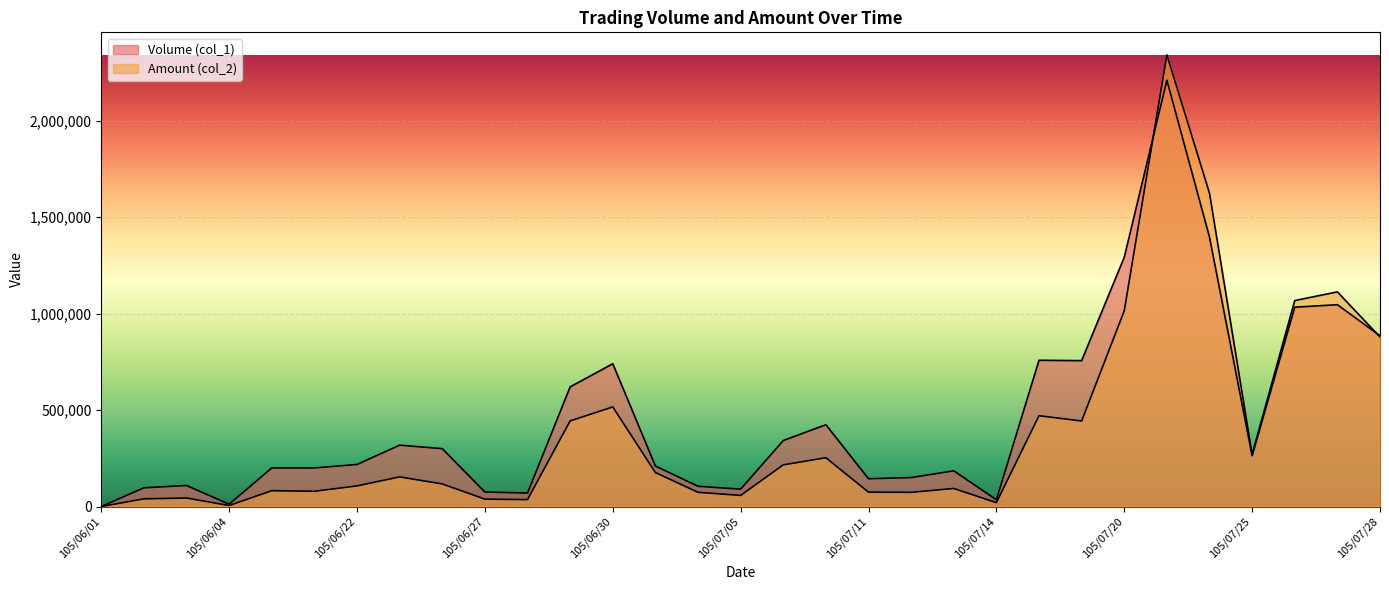

How many intersections are there between Volume (col_1) and Amount (col_2)?

2